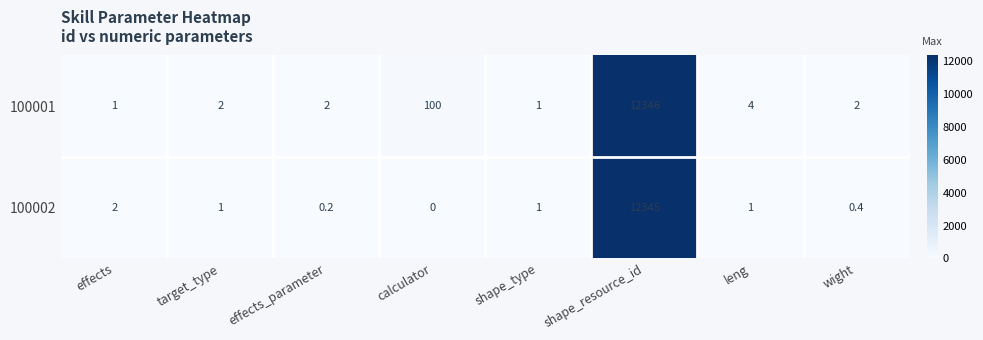

What is the maximum value shown in the chart?

12346.0